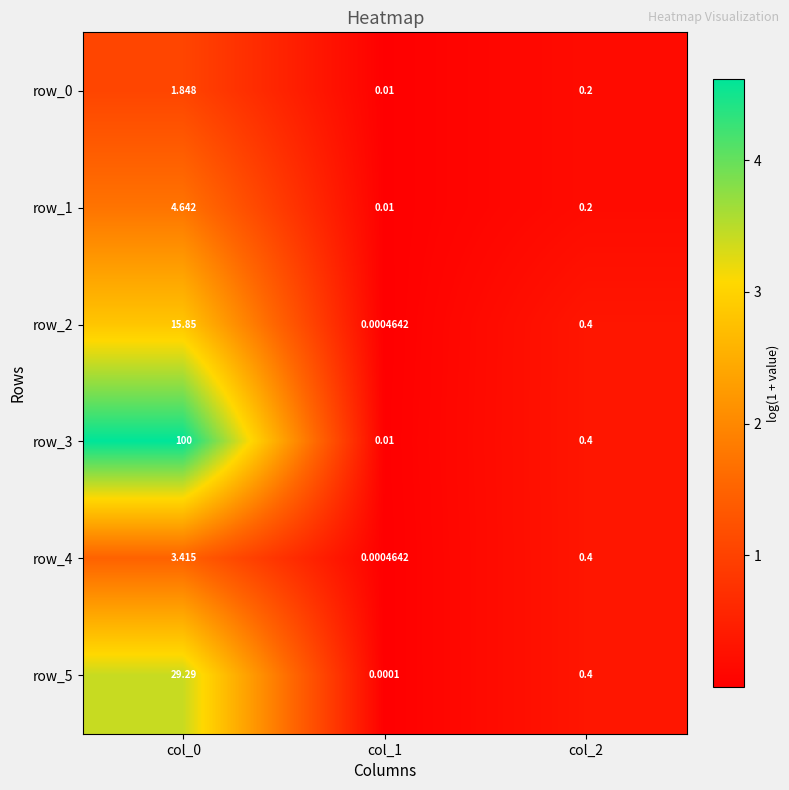

What is the difference between the highest and lowest values at col_2?

0.2